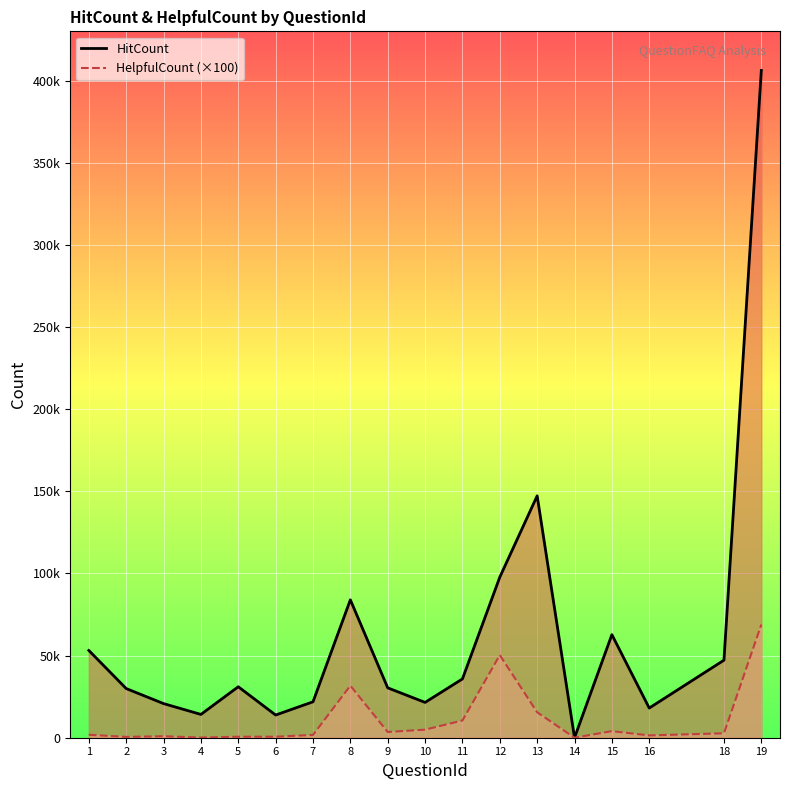

List the labels in order of HelpfulCount (×100) value, smallest first.

14, 4, 2, 5, 6, 3, 16, 7, 1, 18, 9, 15, 10, 11, 13, 8, 12, 19